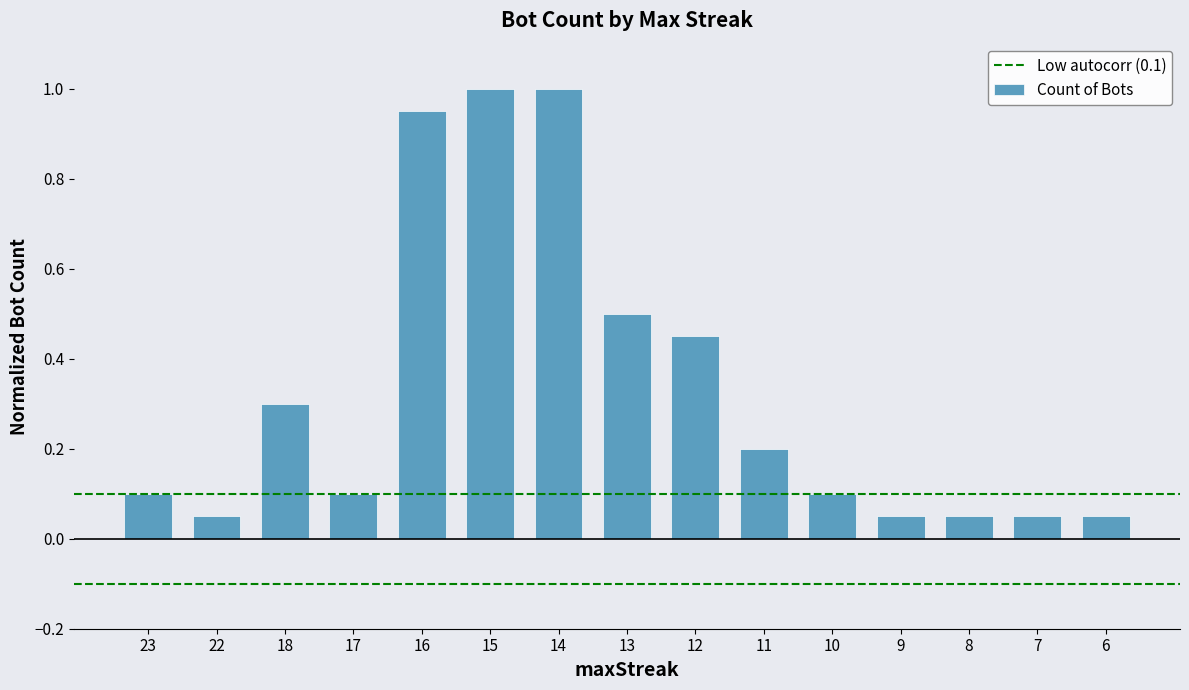

True or false: the data shows 1.0 at 15.

True